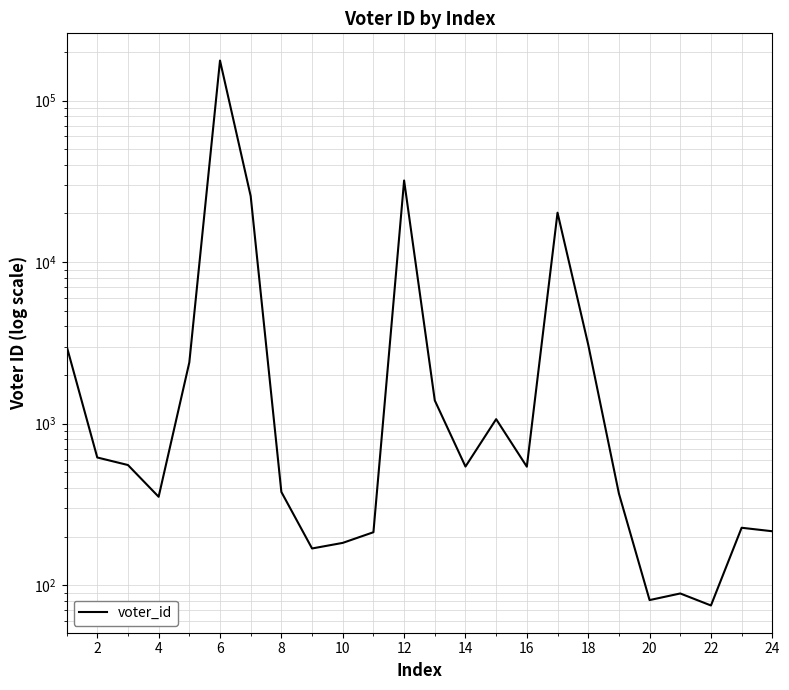

How many points are lower than both their immediate neighbors (excluding endpoints)?

6